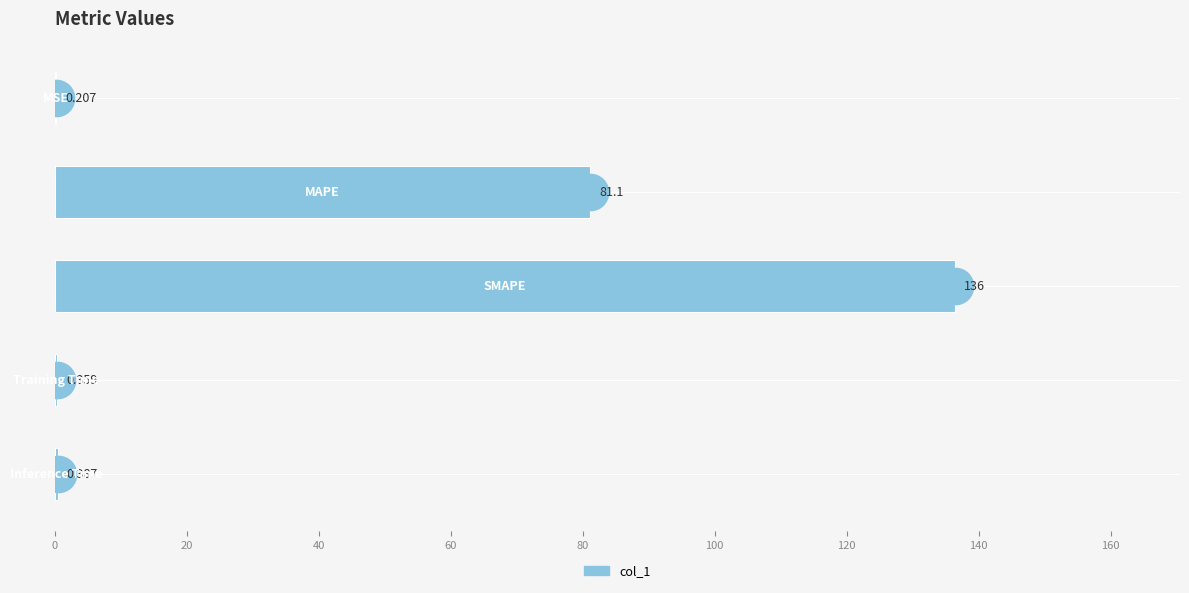

What is the sum of all values?

218.4